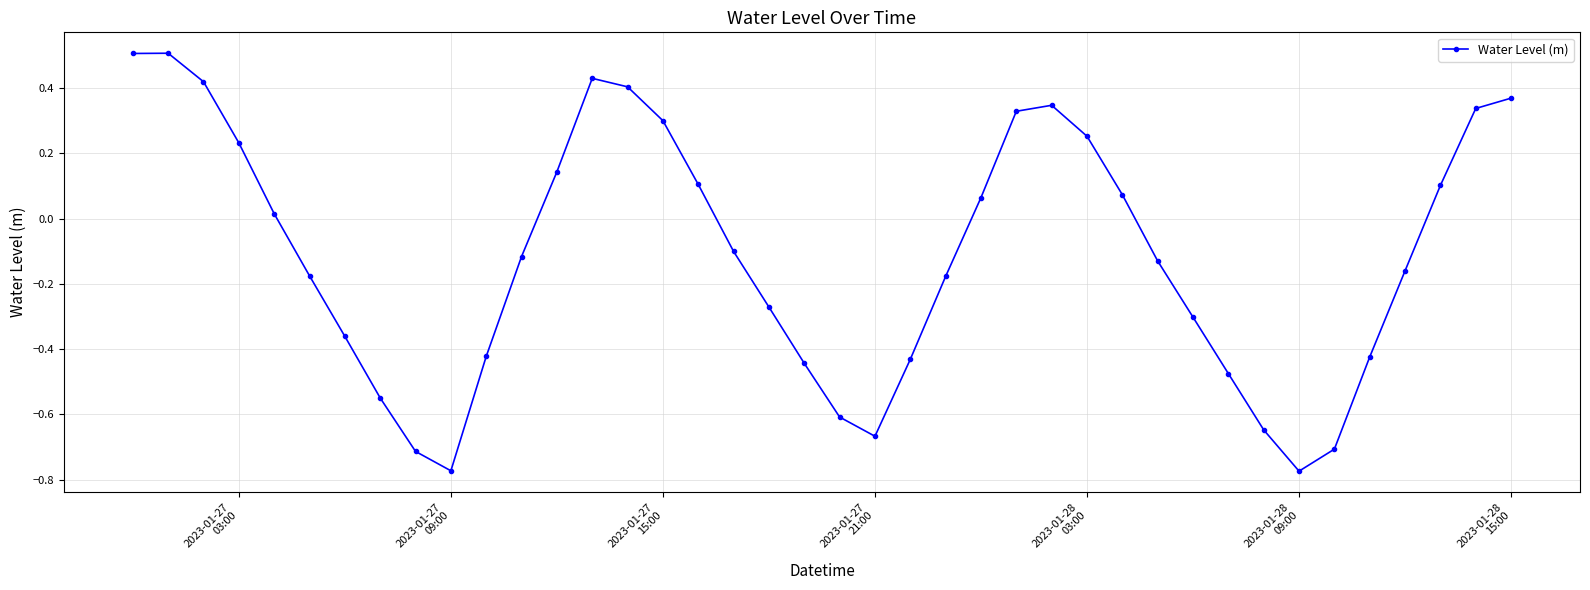

What is the greatest value displayed?

0.5